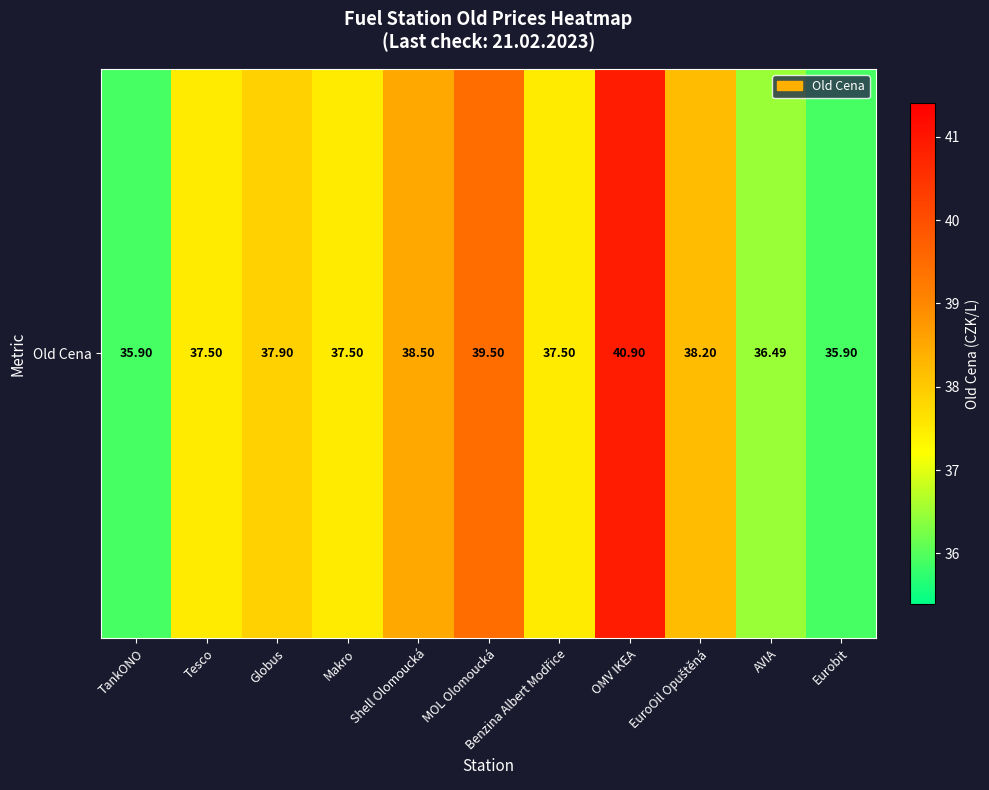

What is the minimum value shown in the chart?

35.9